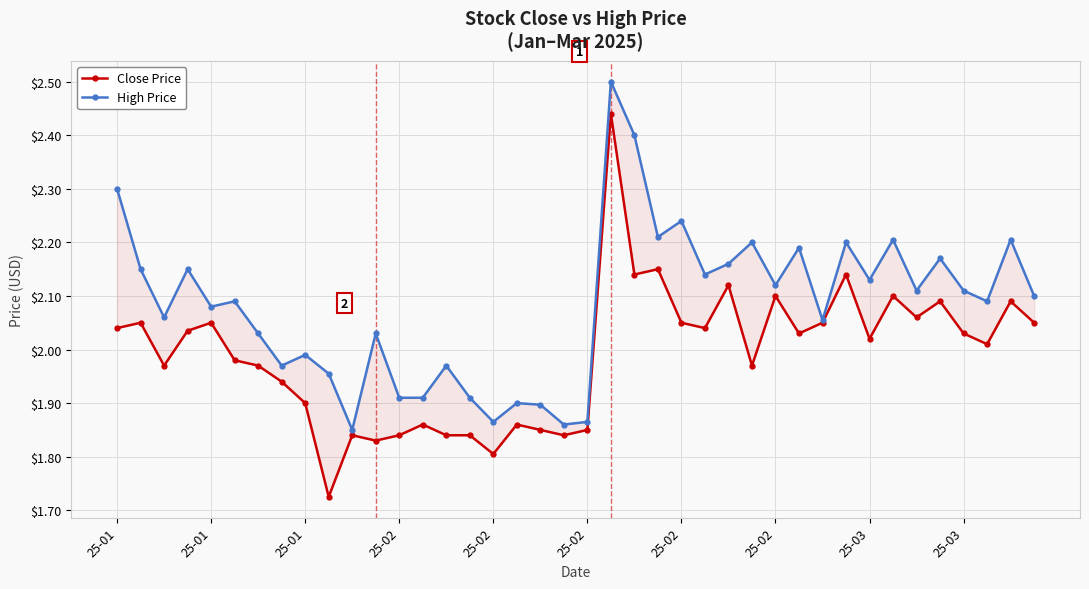

True or false: High Price and Close Price intersect in this chart.

False